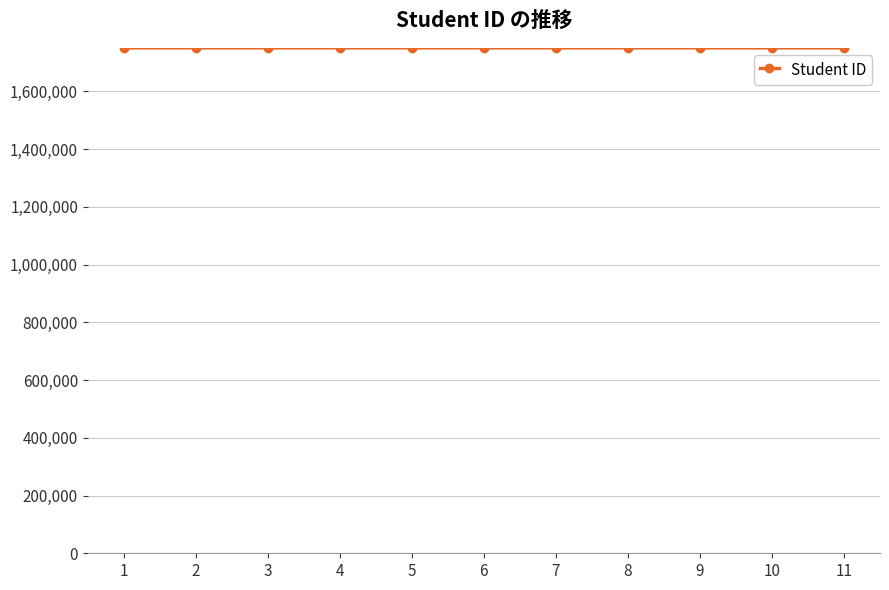

What is the ratio of the value at 8 to the value at 11?

1.0